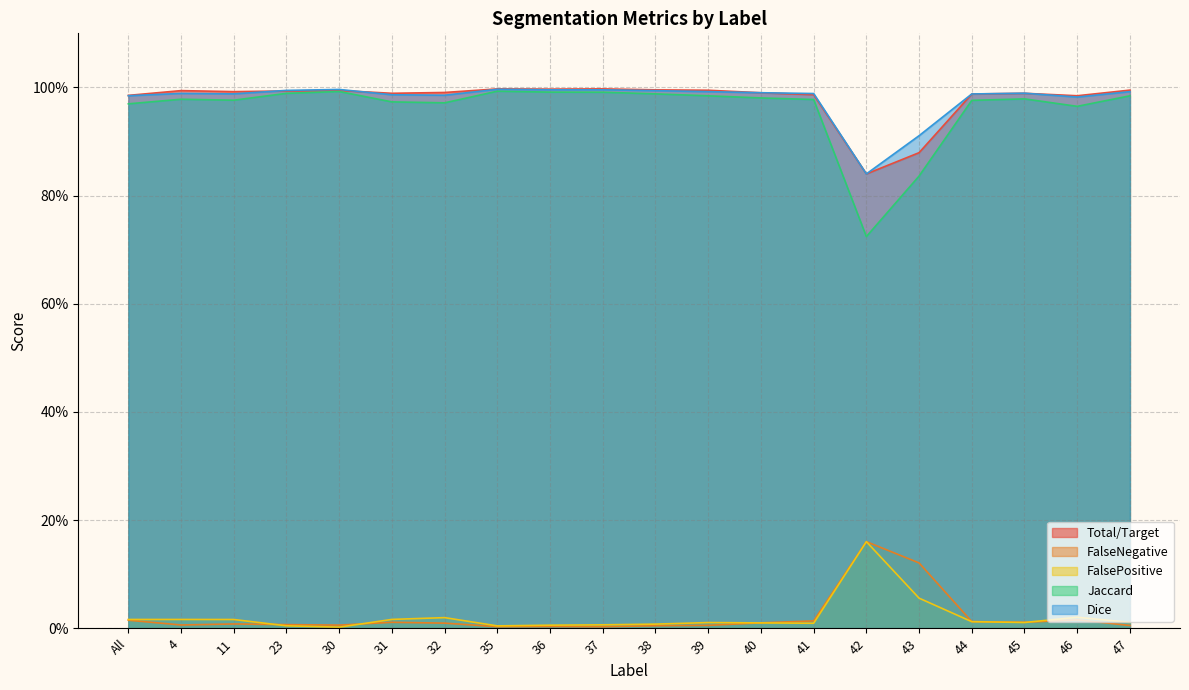

In Total/Target, how many points are lower than both neighbors (excluding endpoints)?

5